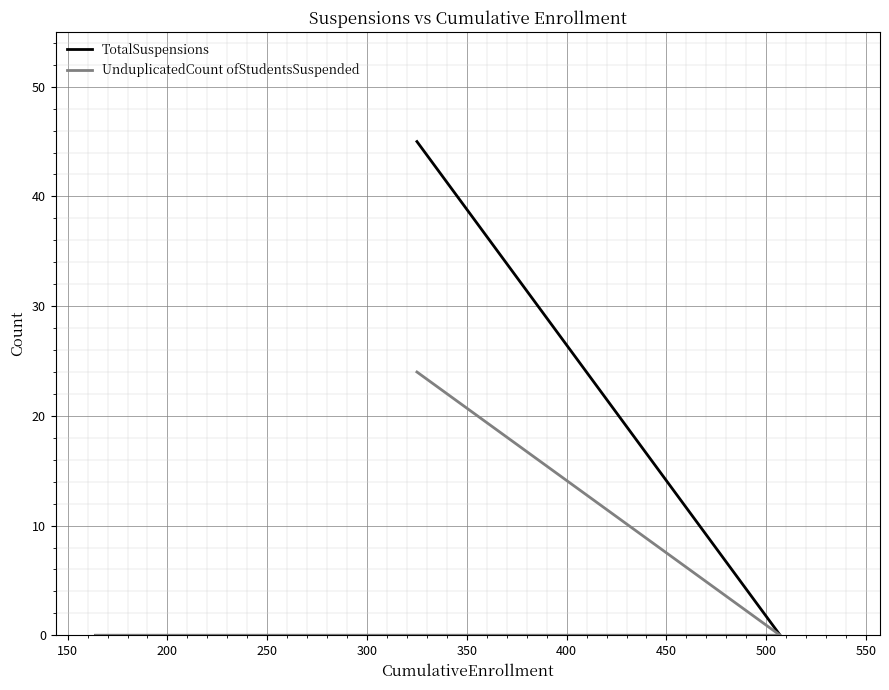

Is this an area chart (filled region under the line)?

No